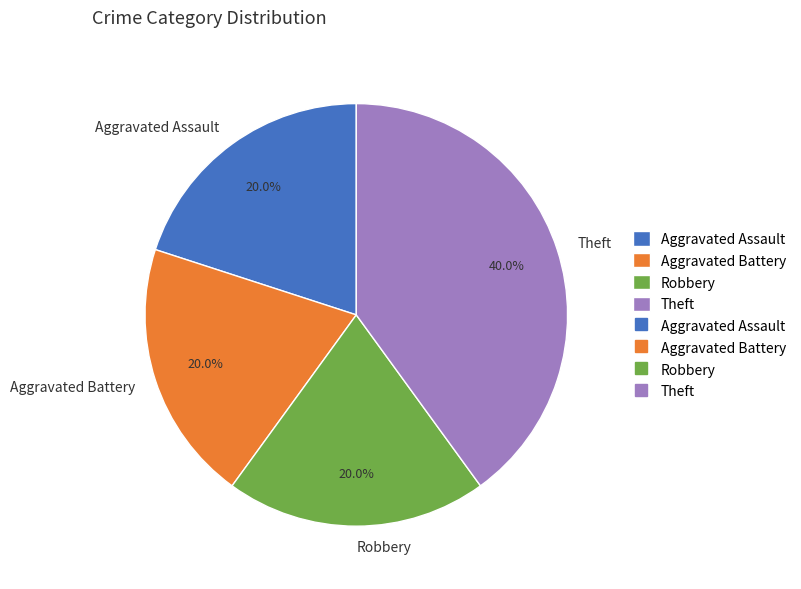

How many slices are in this pie chart?

4